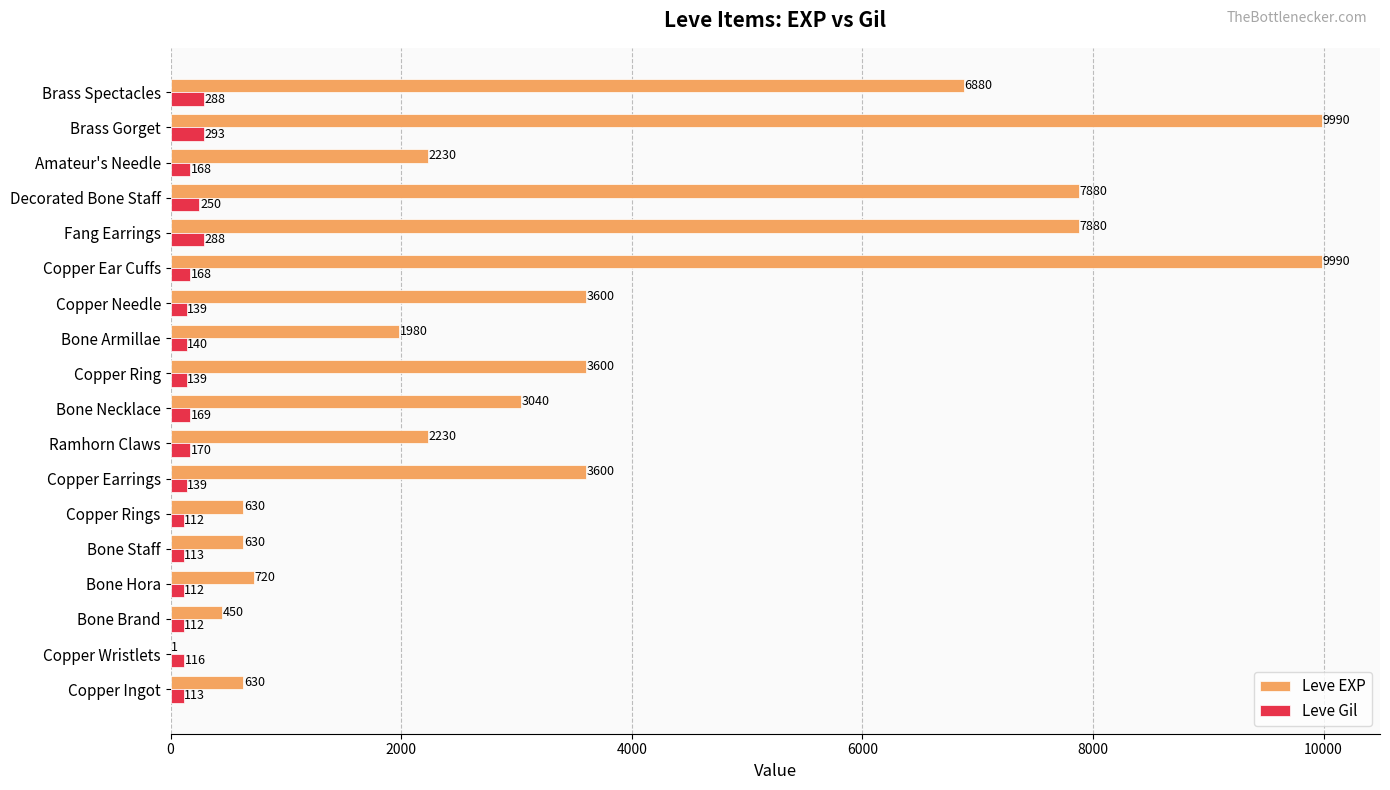

Is it true that Leve EXP equals 1290 at Copper Earrings?

False